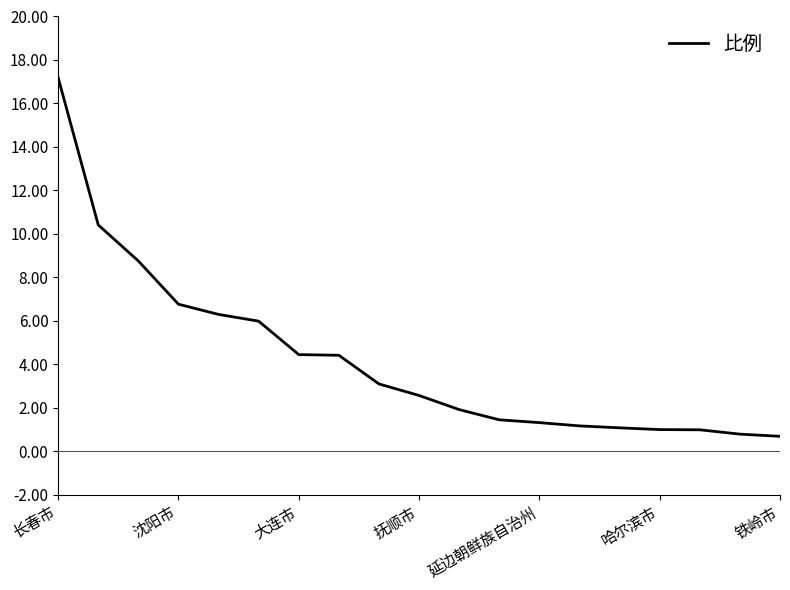

What is the minimum value shown in the chart?

0.7